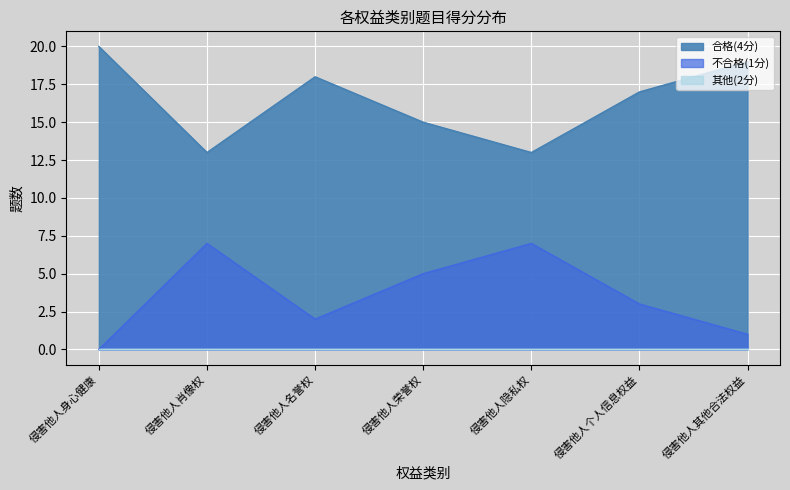

True or false: 合格(4分) has more than 1 points higher than both neighbors.

False